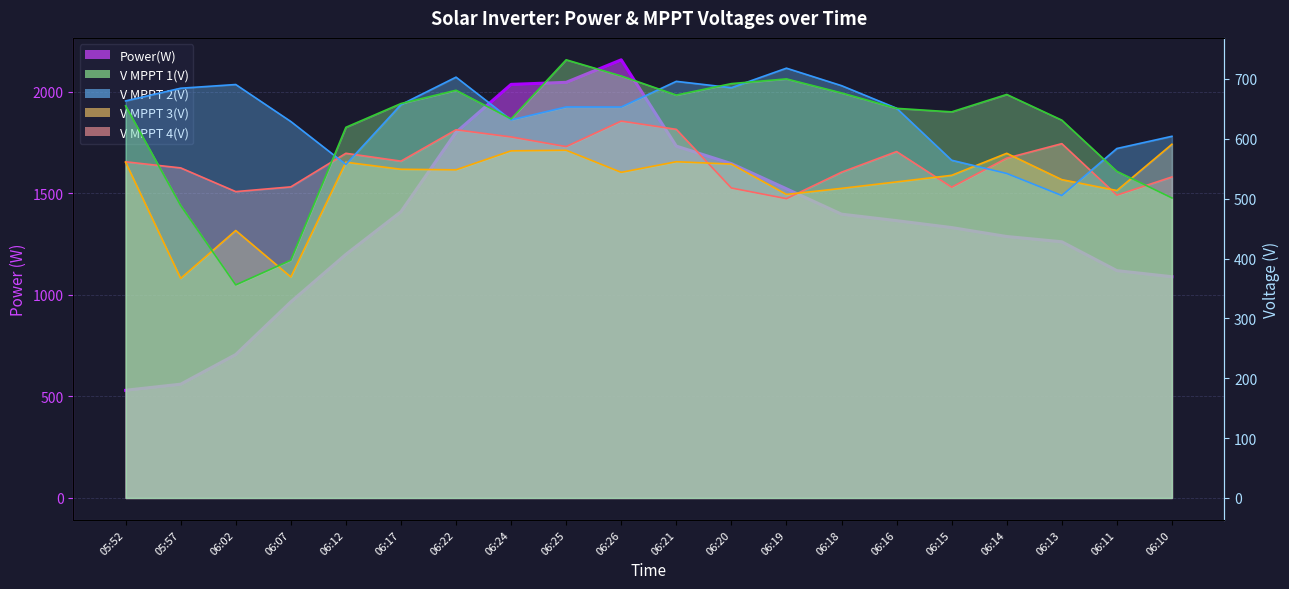

True or false: Power(W) and V MPPT 2(V) cross at least once.

True